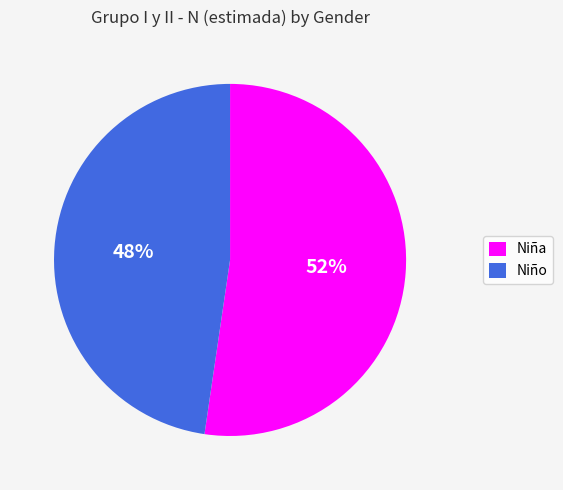

Which has a higher value, Niña or Niño?

Niña